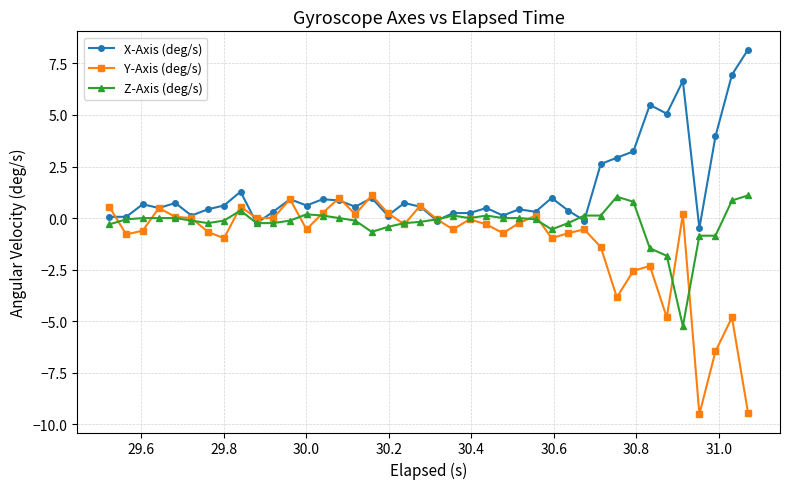

What is the value of the X-Axis (deg/s) point at the 16th from the left?

0.5